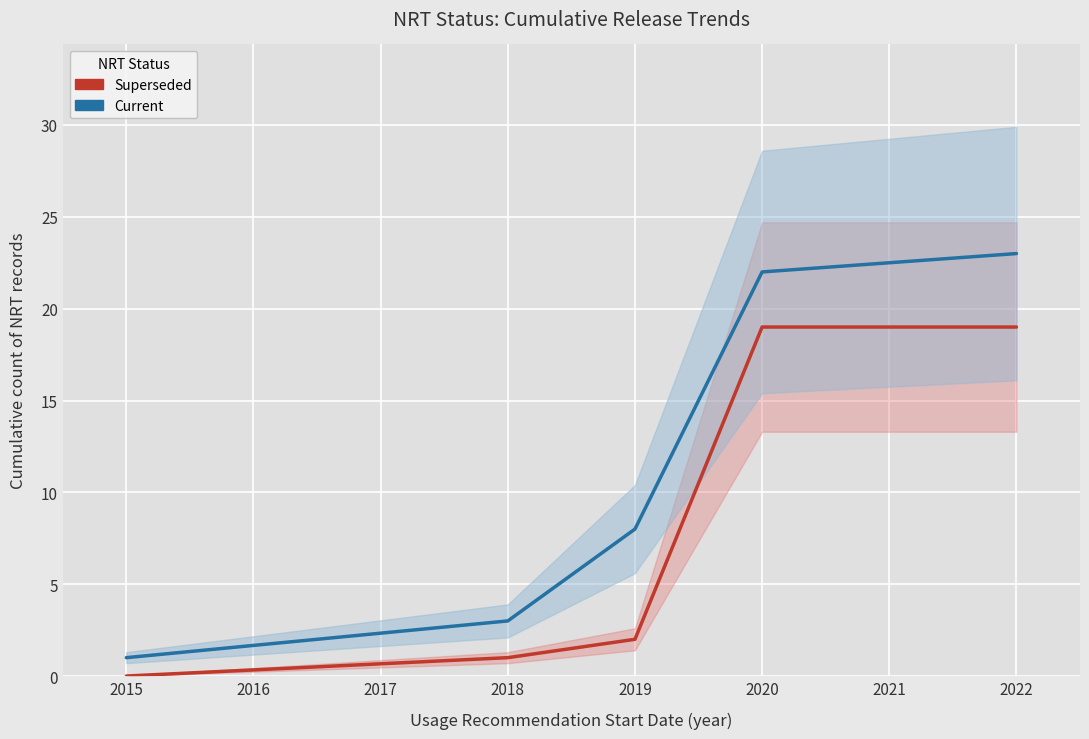

What is the value of the Superseded point at the 2nd from the left?

1